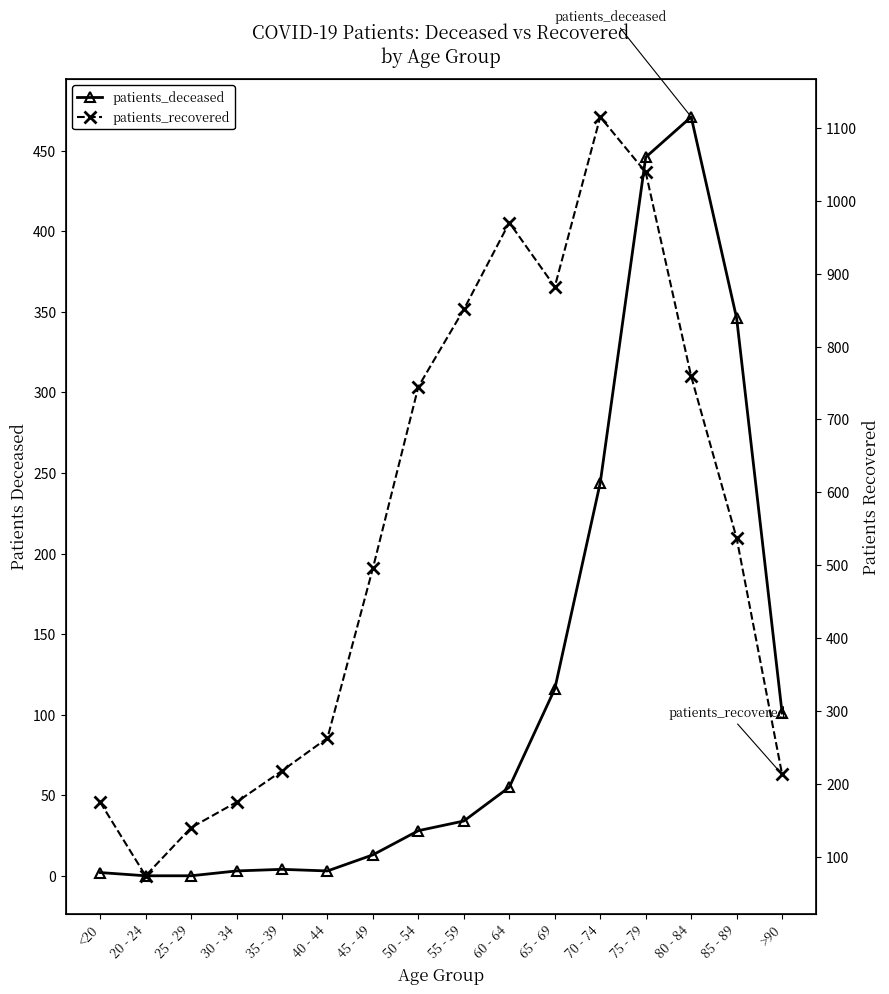

Count the number of data series in this chart.

2